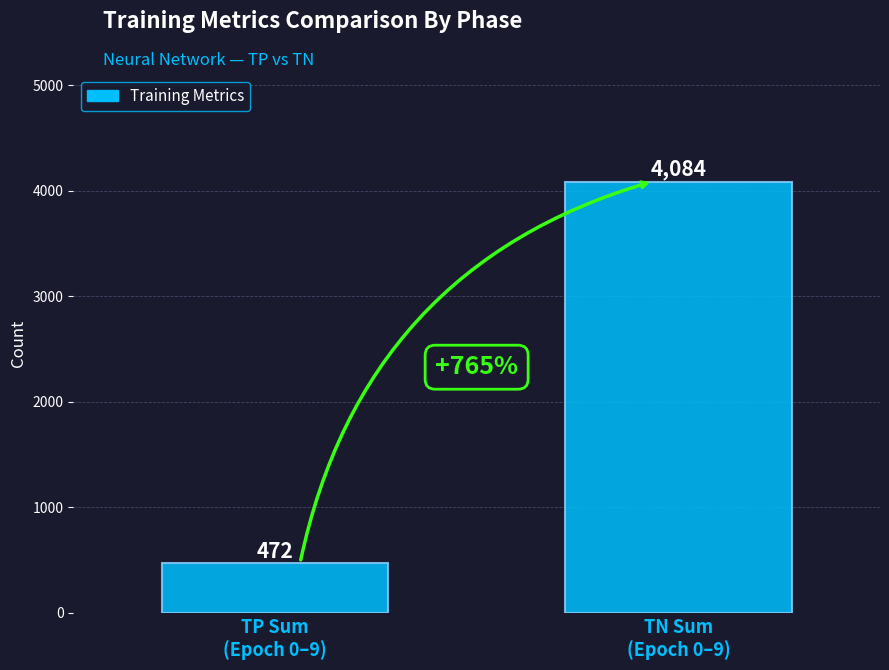

What is the approximate value at TP Sum
(Epoch 0–9)?

472